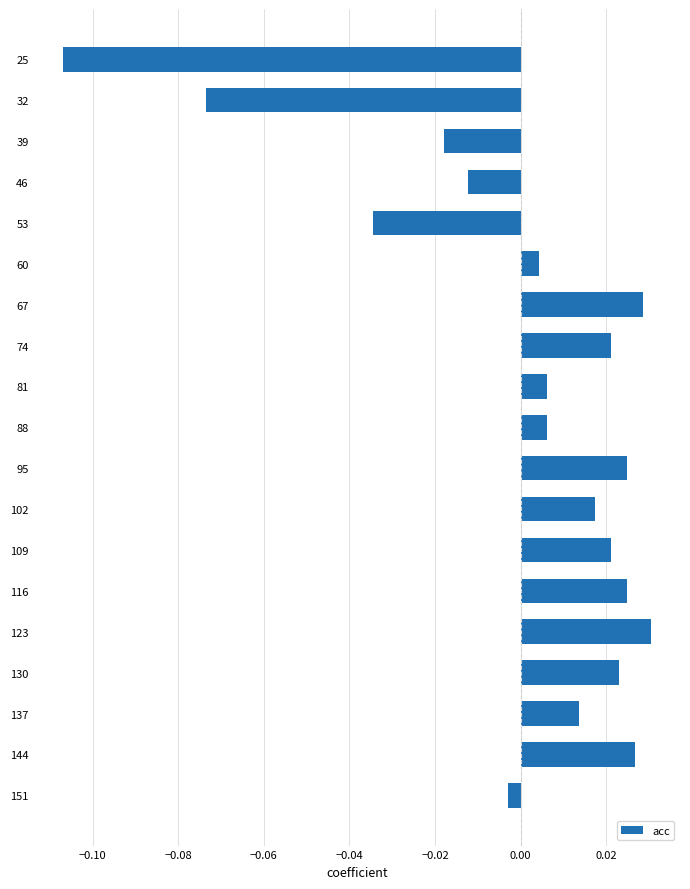

Count the number of categories in the chart.

19